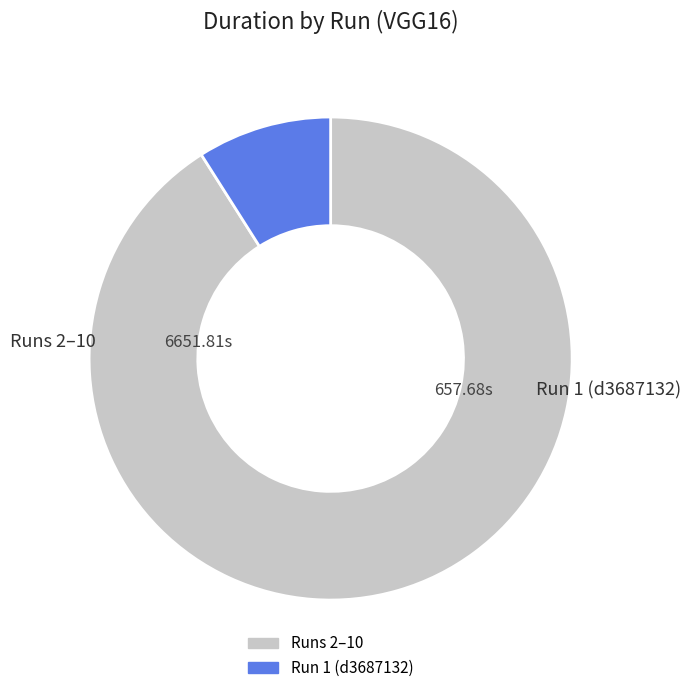

Does any single category account for the majority?

Yes